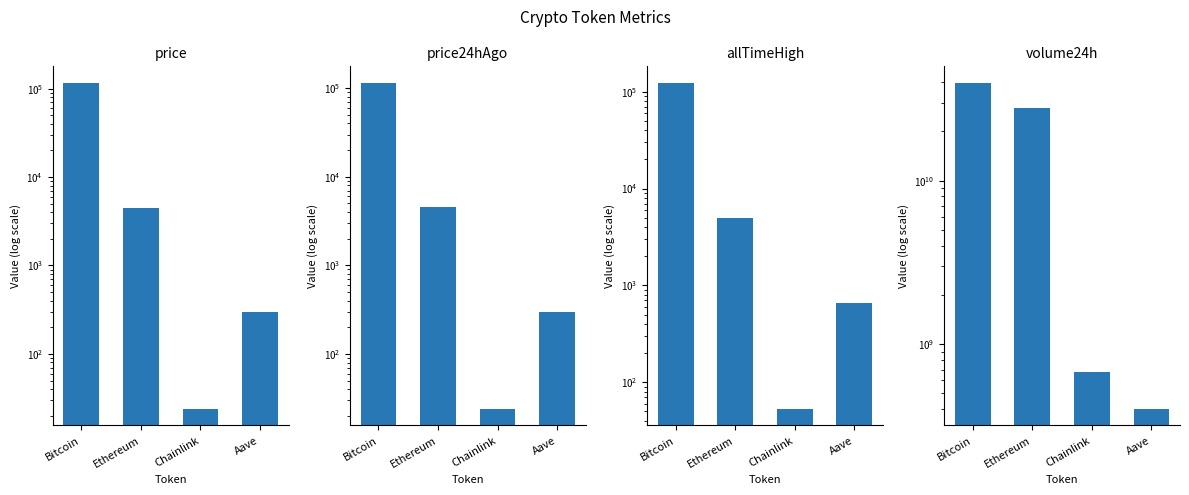

Does the chart contain any negative values?

No